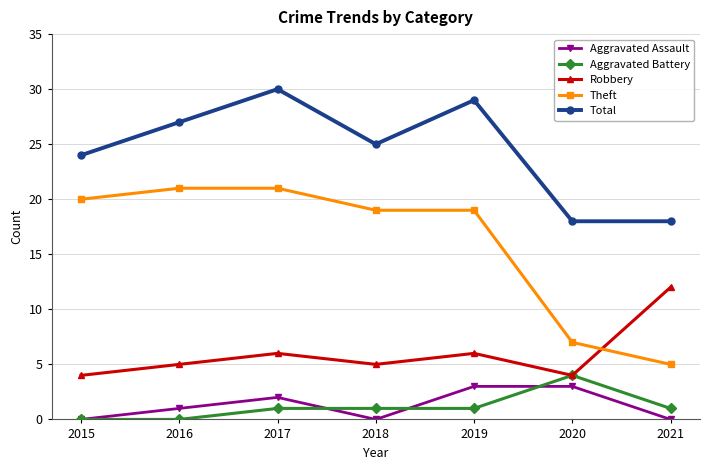

The Aggravated Assault series shows -2 at 2018. True or false?

False